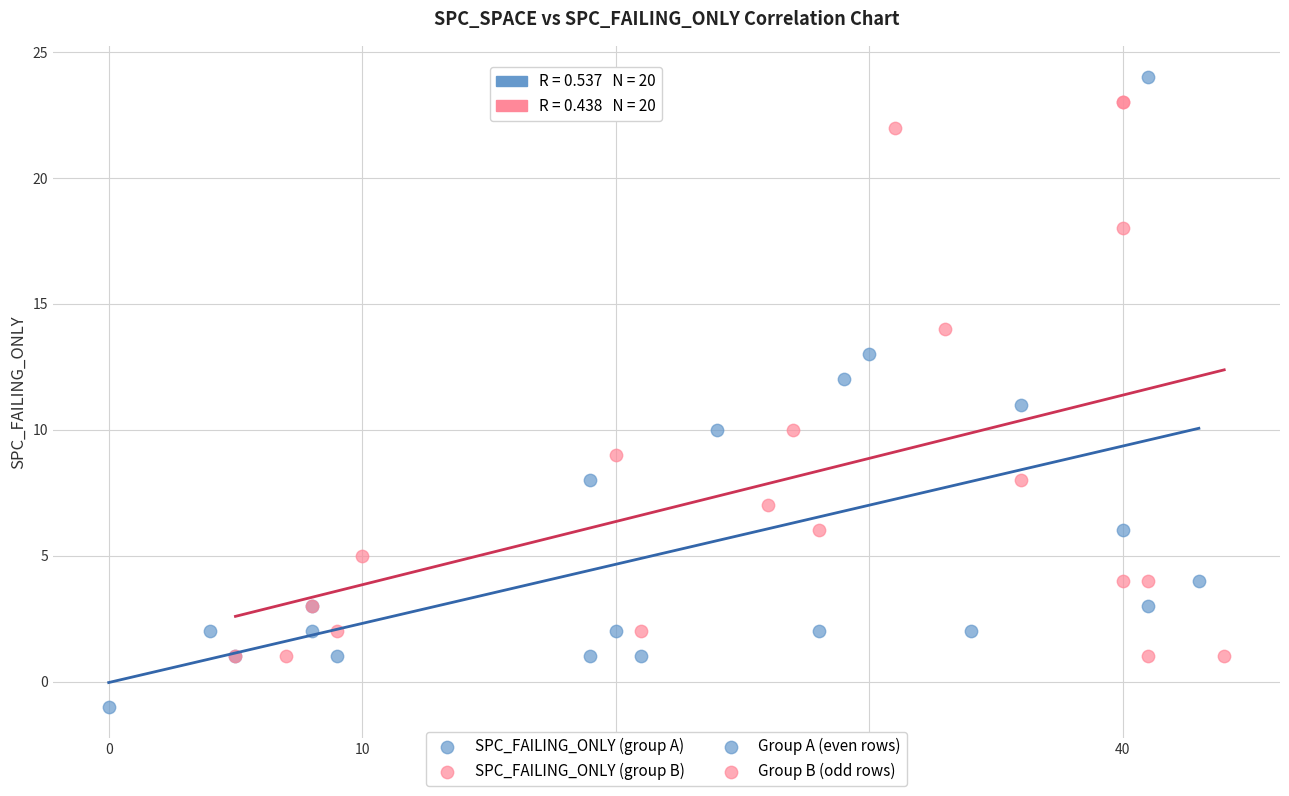

Which series reaches the maximum Y coordinate?

SPC_FAILING_ONLY (group A)